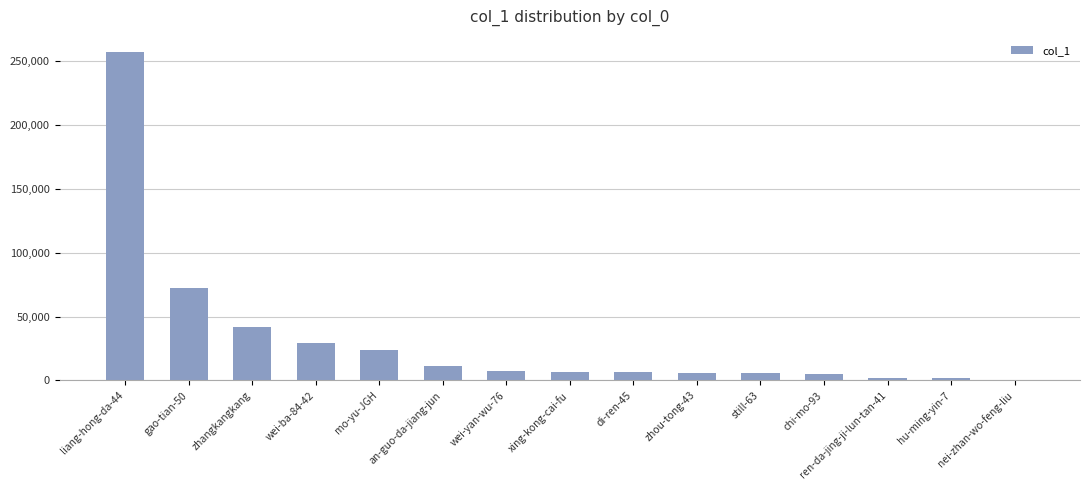

What is the maximum value shown in the chart?

257145